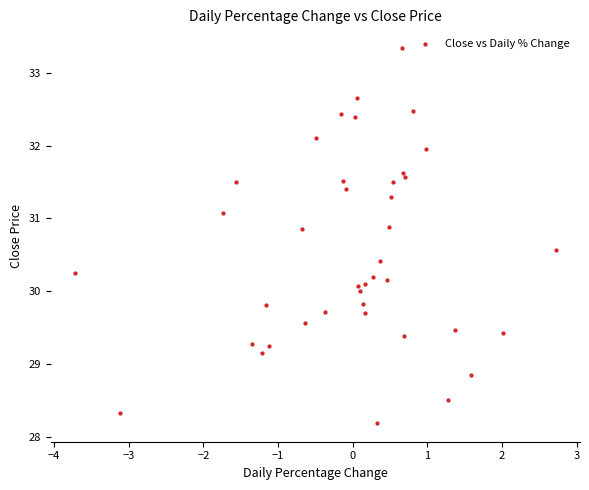

What is the range of Y values (max minus min)?

5.1